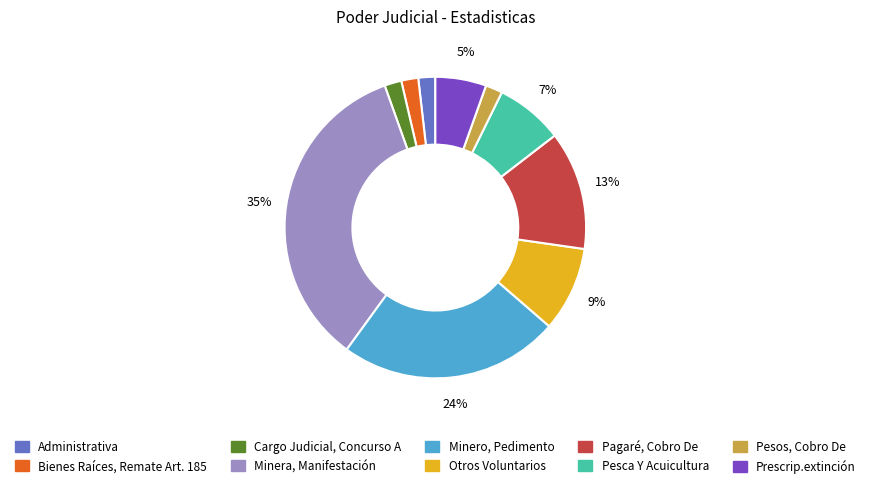

True or false: Prescrip.extinción accounts for 1% of the total.

False